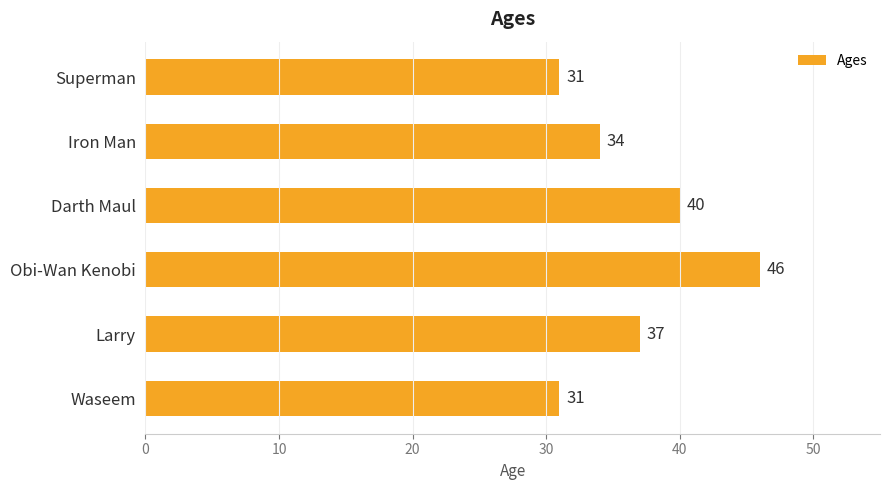

Reading bottom to top, what are all the values shown in this chart?

Waseem=31	Larry=37	Obi-Wan Kenobi=46	Darth Maul=40	Iron Man=34	Superman=31